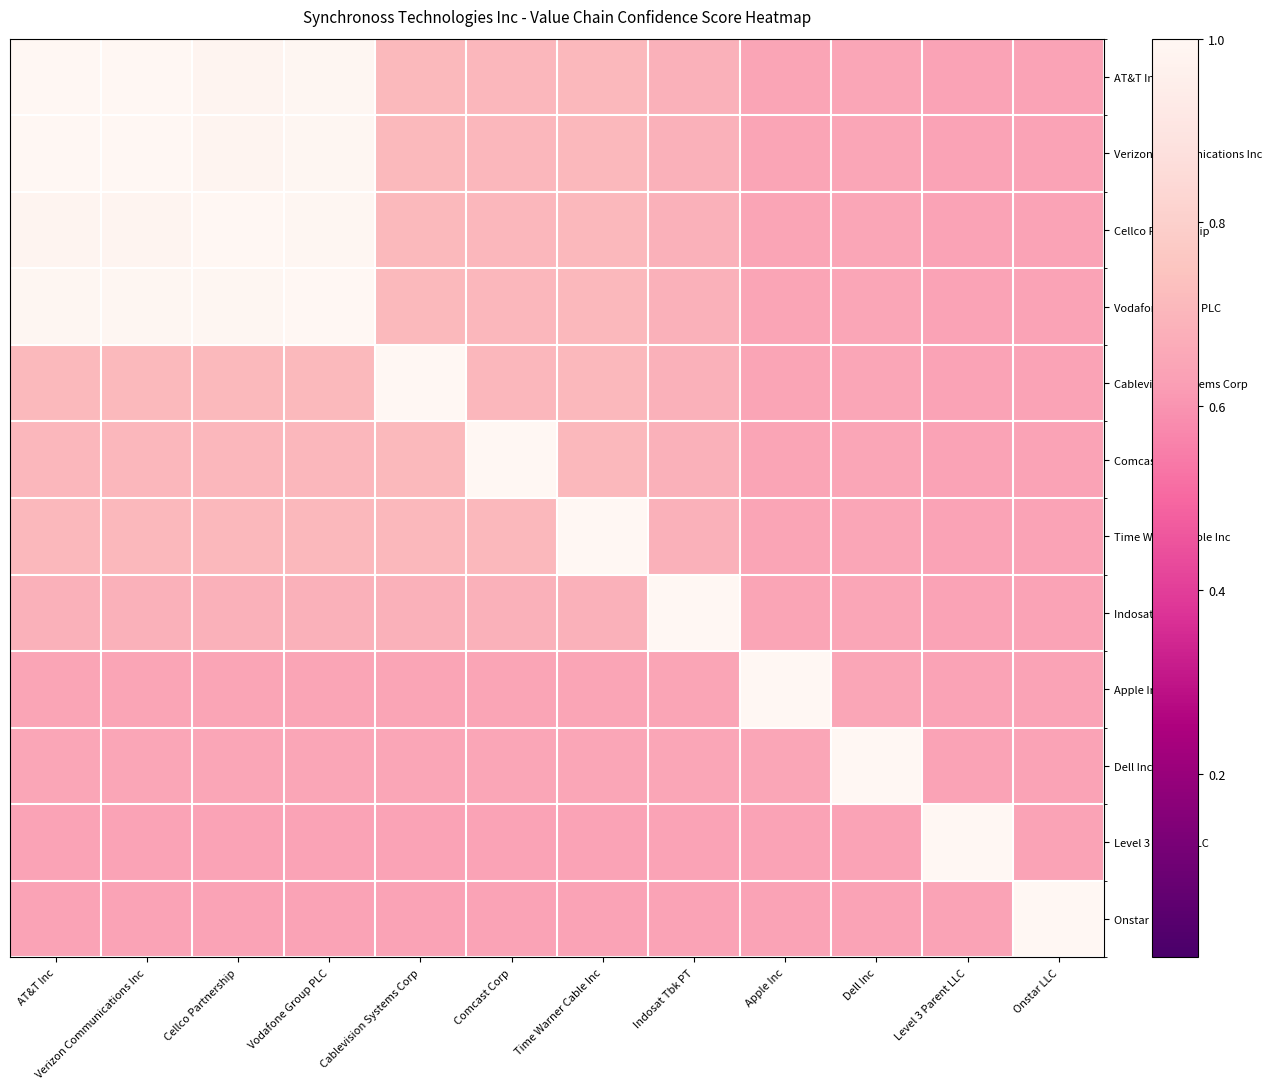

Reading left to right, extract all data points from this chart.

AT&T Inc: AT&T Inc=1.0	Verizon Communications Inc=1.0	Cellco Partnership=1.0	Vodafone Group PLC=1.0	Cablevision Systems Corp=0.7	Comcast Corp=0.7	Time Warner Cable Inc=0.7	Indosat Tbk PT=0.7	Apple Inc=0.6	Dell Inc=0.6	Level 3 Parent LLC=0.6	Onstar LLC=0.6
Verizon Communications Inc: AT&T Inc=1.0	Verizon Communications Inc=1.0	Cellco Partnership=1.0	Vodafone Group PLC=1.0	Cablevision Systems Corp=0.7	Comcast Corp=0.7	Time Warner Cable Inc=0.7	Indosat Tbk PT=0.7	Apple Inc=0.6	Dell Inc=0.6	Level 3 Parent LLC=0.6	Onstar LLC=0.6
Cellco Partnership: AT&T Inc=1.0	Verizon Communications Inc=1.0	Cellco Partnership=1.0	Vodafone Group PLC=1.0	Cablevision Systems Corp=0.7	Comcast Corp=0.7	Time Warner Cable Inc=0.7	Indosat Tbk PT=0.7	Apple Inc=0.6	Dell Inc=0.6	Level 3 Parent LLC=0.6	Onstar LLC=0.6
Vodafone Group PLC: AT&T Inc=1.0	Verizon Communications Inc=1.0	Cellco Partnership=1.0	Vodafone Group PLC=1.0	Cablevision Systems Corp=0.7	Comcast Corp=0.7	Time Warner Cable Inc=0.7	Indosat Tbk PT=0.7	Apple Inc=0.6	Dell Inc=0.6	Level 3 Parent LLC=0.6	Onstar LLC=0.6
Cablevision Systems Corp: AT&T Inc=0.7	Verizon Communications Inc=0.7	Cellco Partnership=0.7	Vodafone Group PLC=0.7	Cablevision Systems Corp=1.0	Comcast Corp=0.7	Time Warner Cable Inc=0.7	Indosat Tbk PT=0.7	Apple Inc=0.6	Dell Inc=0.6	Level 3 Parent LLC=0.6	Onstar LLC=0.6
Comcast Corp: AT&T Inc=0.7	Verizon Communications Inc=0.7	Cellco Partnership=0.7	Vodafone Group PLC=0.7	Cablevision Systems Corp=0.7	Comcast Corp=1.0	Time Warner Cable Inc=0.7	Indosat Tbk PT=0.7	Apple Inc=0.6	Dell Inc=0.6	Level 3 Parent LLC=0.6	Onstar LLC=0.6
Time Warner Cable Inc: AT&T Inc=0.7	Verizon Communications Inc=0.7	Cellco Partnership=0.7	Vodafone Group PLC=0.7	Cablevision Systems Corp=0.7	Comcast Corp=0.7	Time Warner Cable Inc=1.0	Indosat Tbk PT=0.7	Apple Inc=0.6	Dell Inc=0.6	Level 3 Parent LLC=0.6	Onstar LLC=0.6
Indosat Tbk PT: AT&T Inc=0.7	Verizon Communications Inc=0.7	Cellco Partnership=0.7	Vodafone Group PLC=0.7	Cablevision Systems Corp=0.7	Comcast Corp=0.7	Time Warner Cable Inc=0.7	Indosat Tbk PT=1.0	Apple Inc=0.6	Dell Inc=0.6	Level 3 Parent LLC=0.6	Onstar LLC=0.6
Apple Inc: AT&T Inc=0.6	Verizon Communications Inc=0.6	Cellco Partnership=0.6	Vodafone Group PLC=0.6	Cablevision Systems Corp=0.6	Comcast Corp=0.6	Time Warner Cable Inc=0.6	Indosat Tbk PT=0.6	Apple Inc=1.0	Dell Inc=0.6	Level 3 Parent LLC=0.6	Onstar LLC=0.6
Dell Inc: AT&T Inc=0.6	Verizon Communications Inc=0.6	Cellco Partnership=0.6	Vodafone Group PLC=0.6	Cablevision Systems Corp=0.6	Comcast Corp=0.6	Time Warner Cable Inc=0.6	Indosat Tbk PT=0.6	Apple Inc=0.6	Dell Inc=1.0	Level 3 Parent LLC=0.6	Onstar LLC=0.6
Level 3 Parent LLC: AT&T Inc=0.6	Verizon Communications Inc=0.6	Cellco Partnership=0.6	Vodafone Group PLC=0.6	Cablevision Systems Corp=0.6	Comcast Corp=0.6	Time Warner Cable Inc=0.6	Indosat Tbk PT=0.6	Apple Inc=0.6	Dell Inc=0.6	Level 3 Parent LLC=1.0	Onstar LLC=0.6
Onstar LLC: AT&T Inc=0.6	Verizon Communications Inc=0.6	Cellco Partnership=0.6	Vodafone Group PLC=0.6	Cablevision Systems Corp=0.6	Comcast Corp=0.6	Time Warner Cable Inc=0.6	Indosat Tbk PT=0.6	Apple Inc=0.6	Dell Inc=0.6	Level 3 Parent LLC=0.6	Onstar LLC=1.0